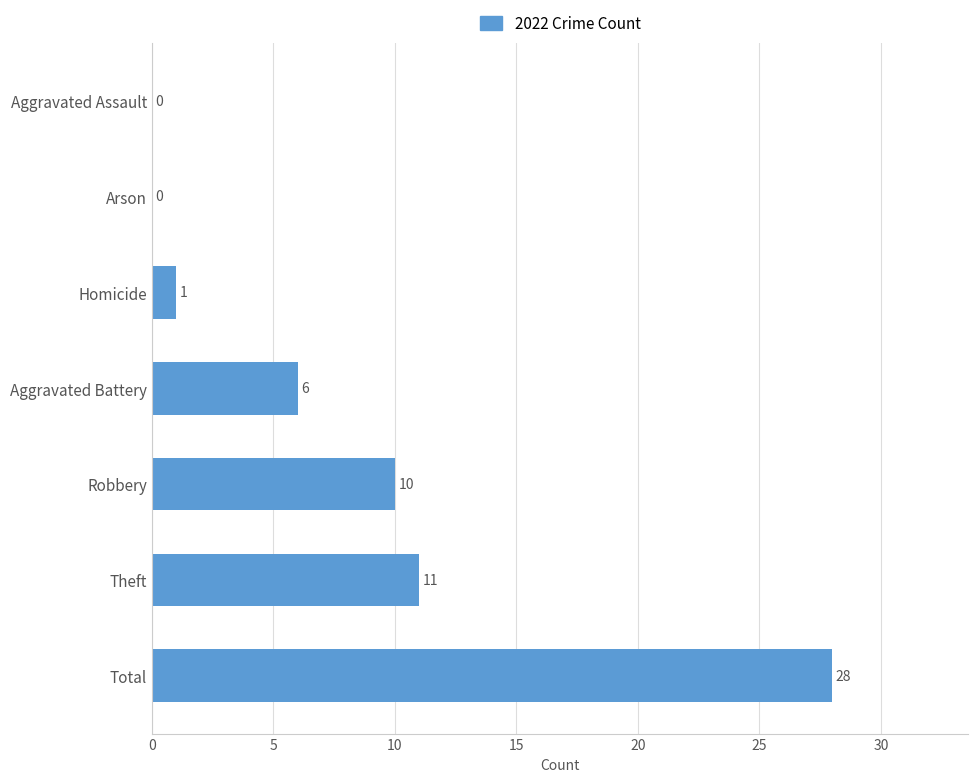

At which label is the value closest to 14?

Theft